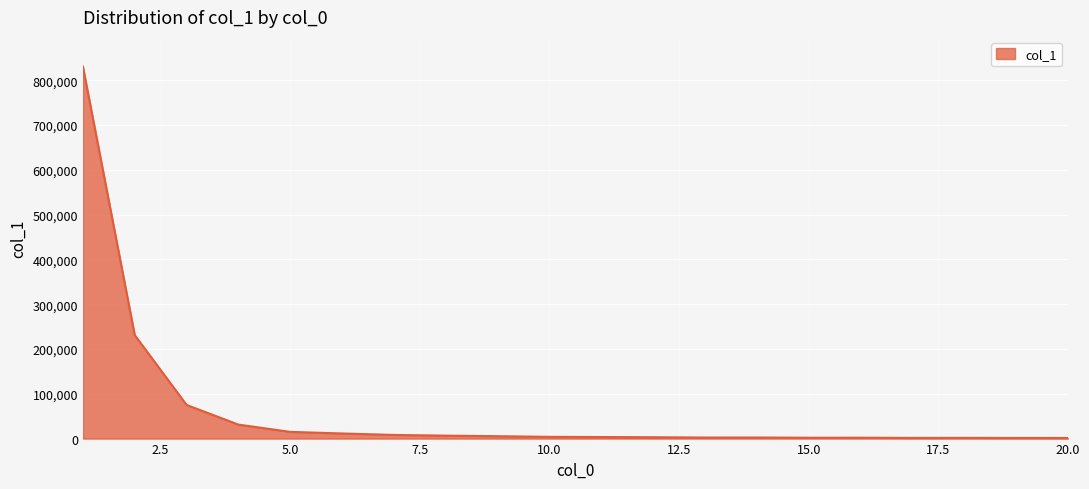

What is the maximum value shown in the chart?

830474